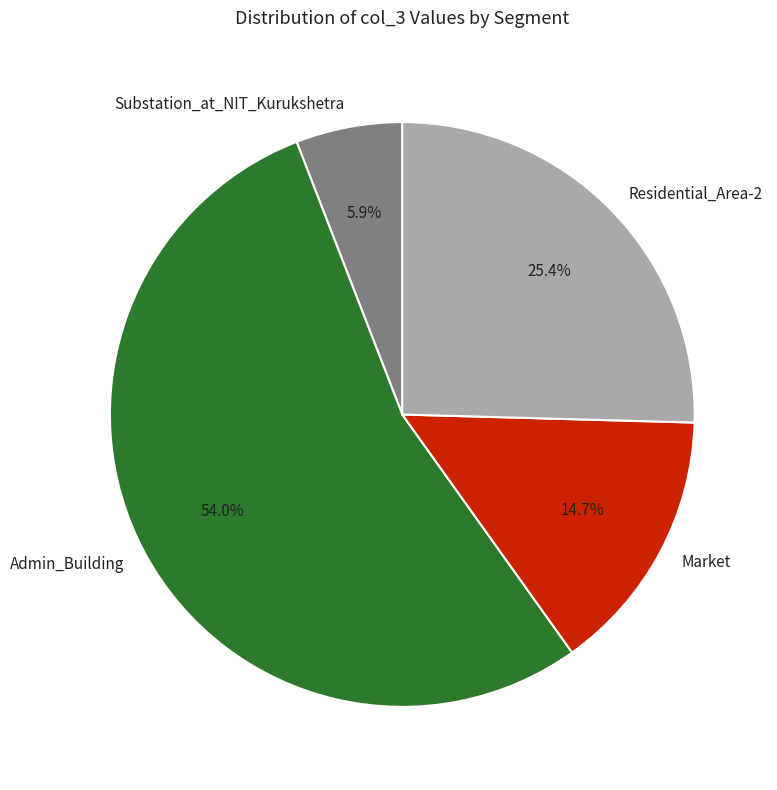

Do Substation_at_NIT_Kurukshetra and Admin_Building together represent more than half of the pie?

Yes